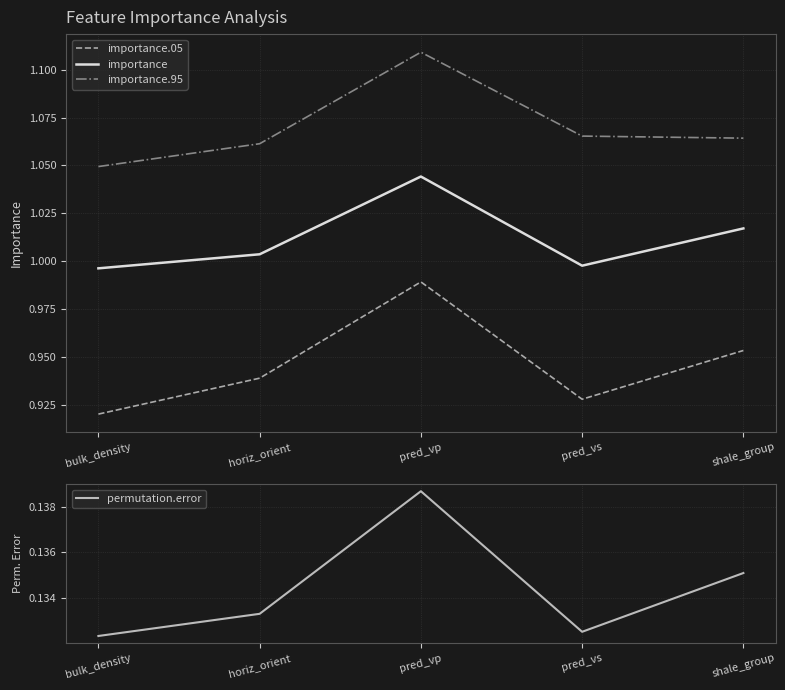

True or false: importance.95 has a value of 1.1 at pred_vp.

True